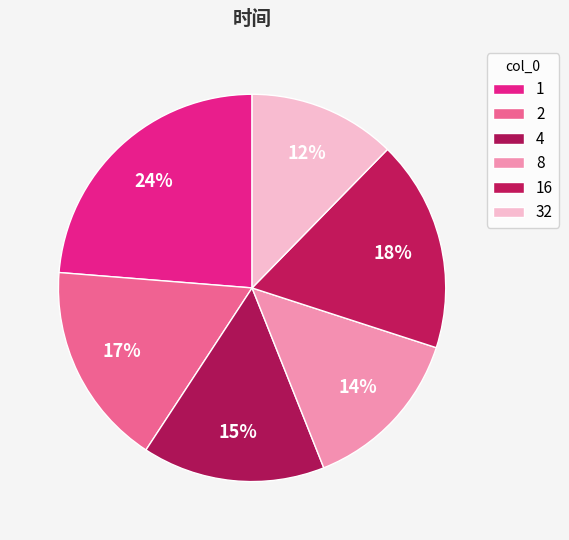

What percentage do 1 and 8 together represent?

37.7%